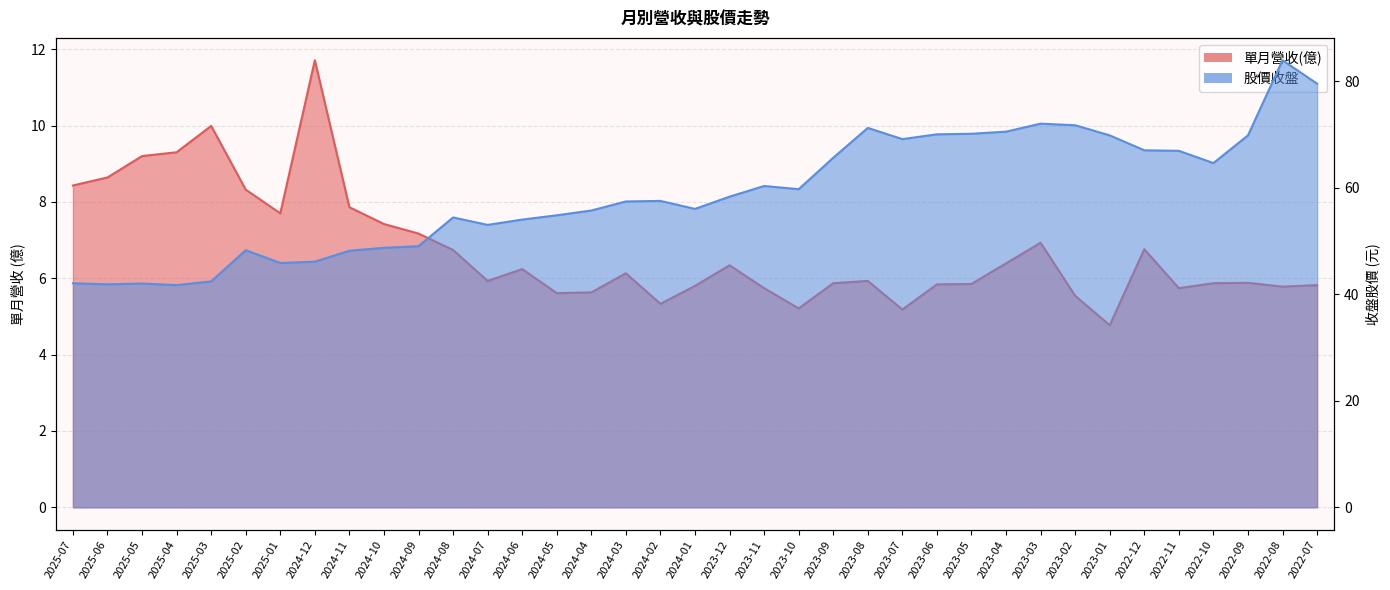

What is the difference between the 單月營收(億) values at 2024-02 and 2024-06?

0.9